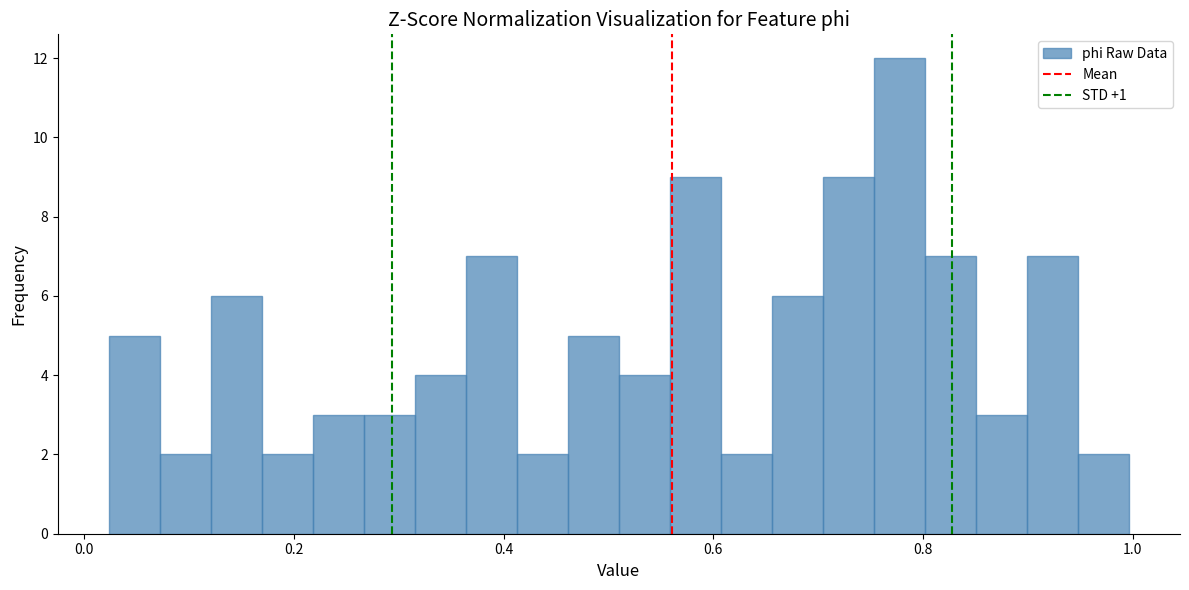

Read against the x-axis, roughly where is the centre of the tallest bar?

0.78